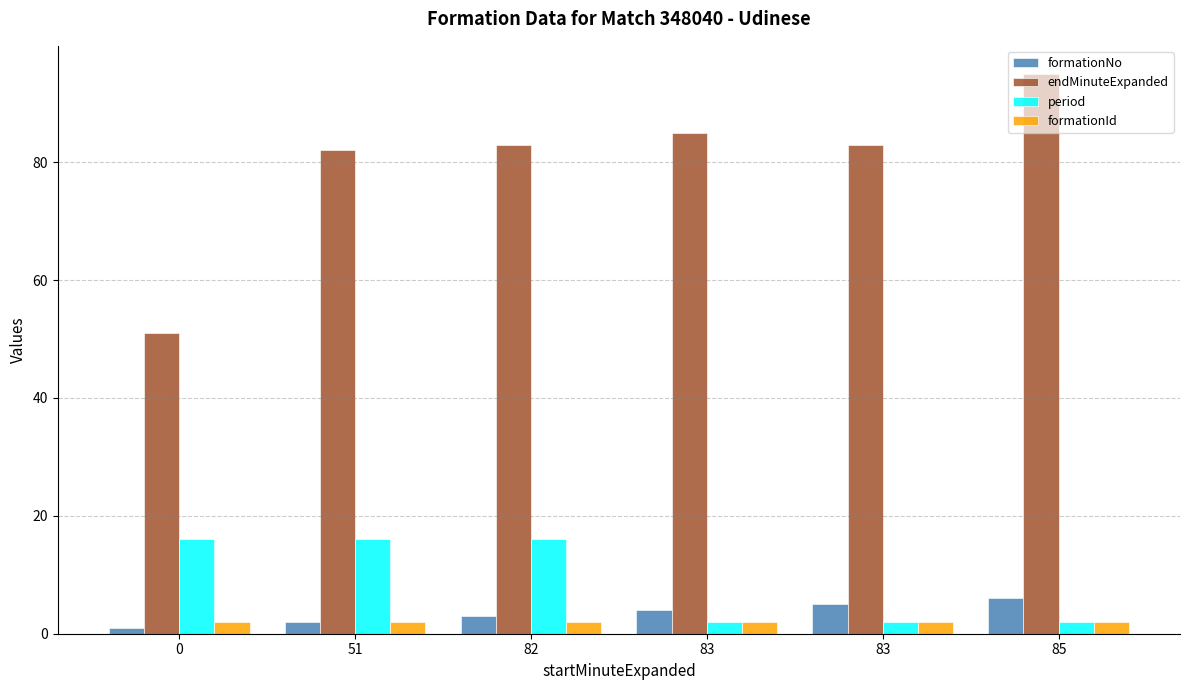

What are all the series names shown in the legend?

formationNo, endMinuteExpanded, period, formationId